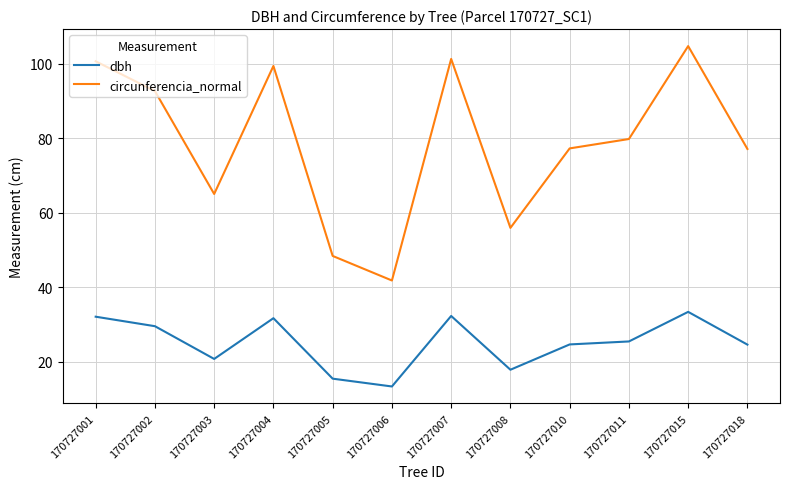

True or false: circunferencia_normal has more than 0 points higher than both neighbors.

True